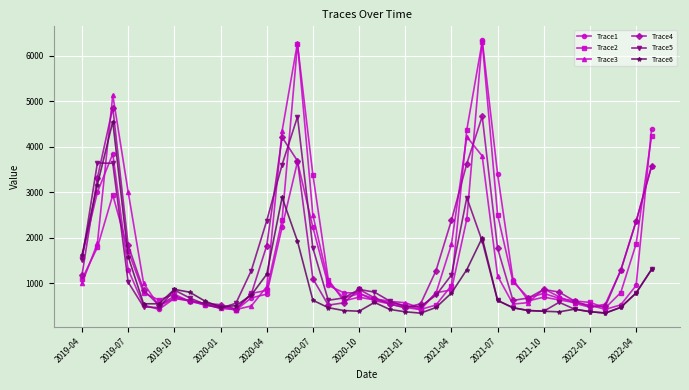

What is the difference between the maximum and minimum values in the Trace2 series?

5883.2